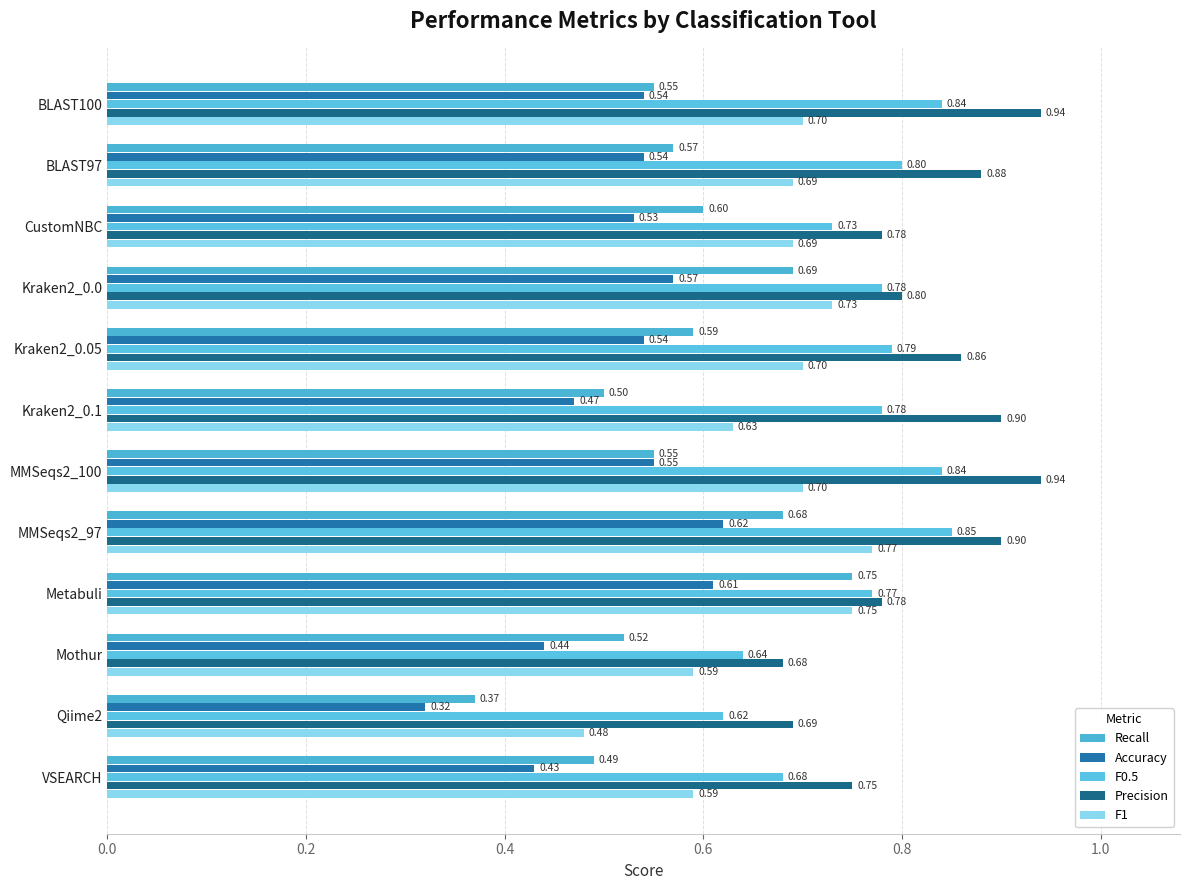

Count the Precision values in the range 0 to 1.

12